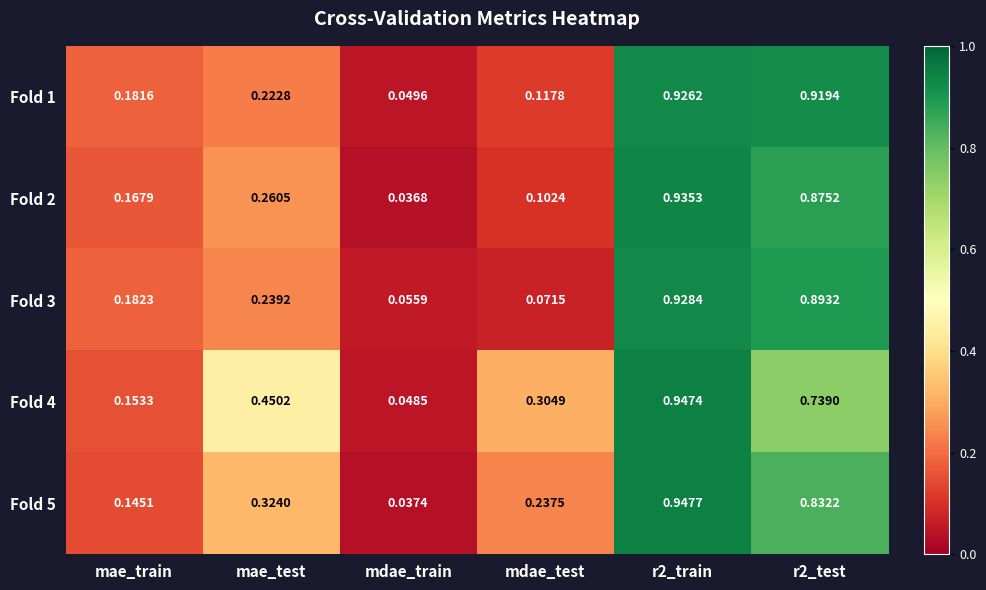

How many distinct data groups are displayed?

5